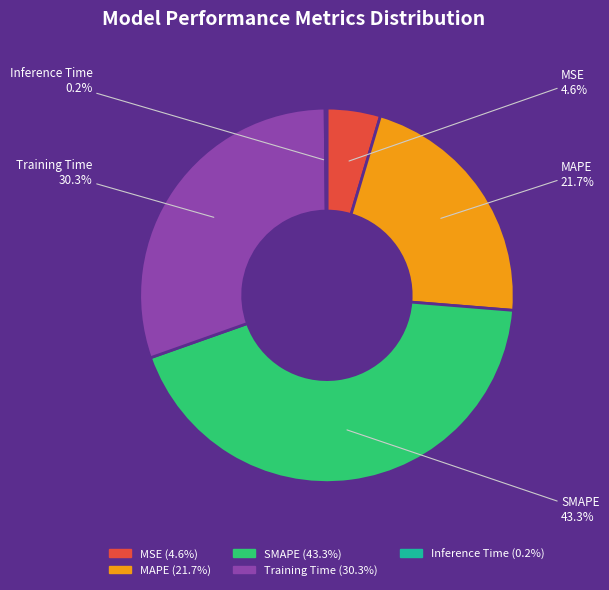

Is it true that MAPE is 9% of the pie?

False